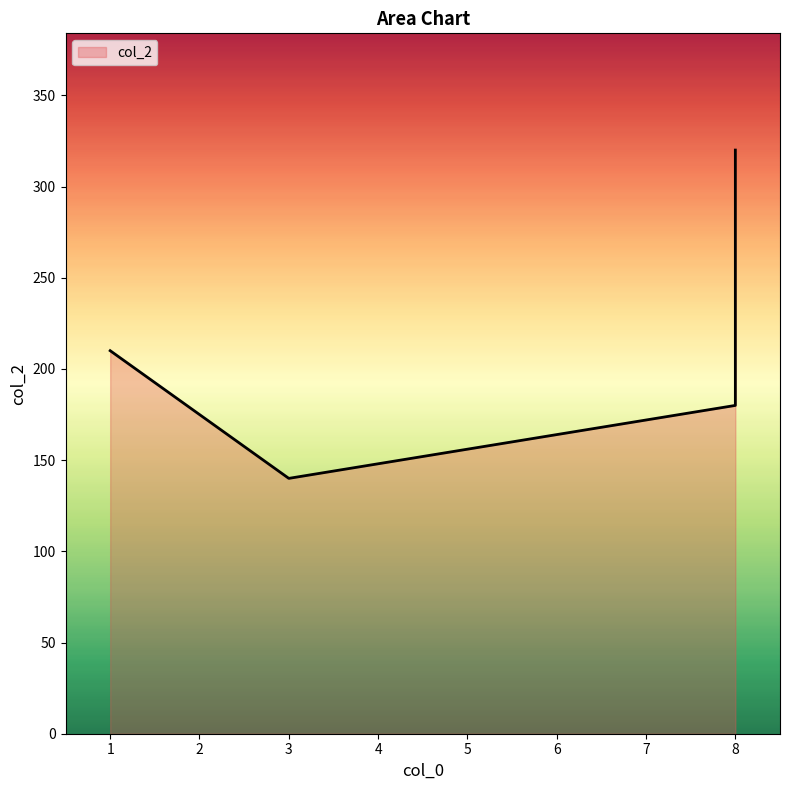

What is the sum of all values?

850